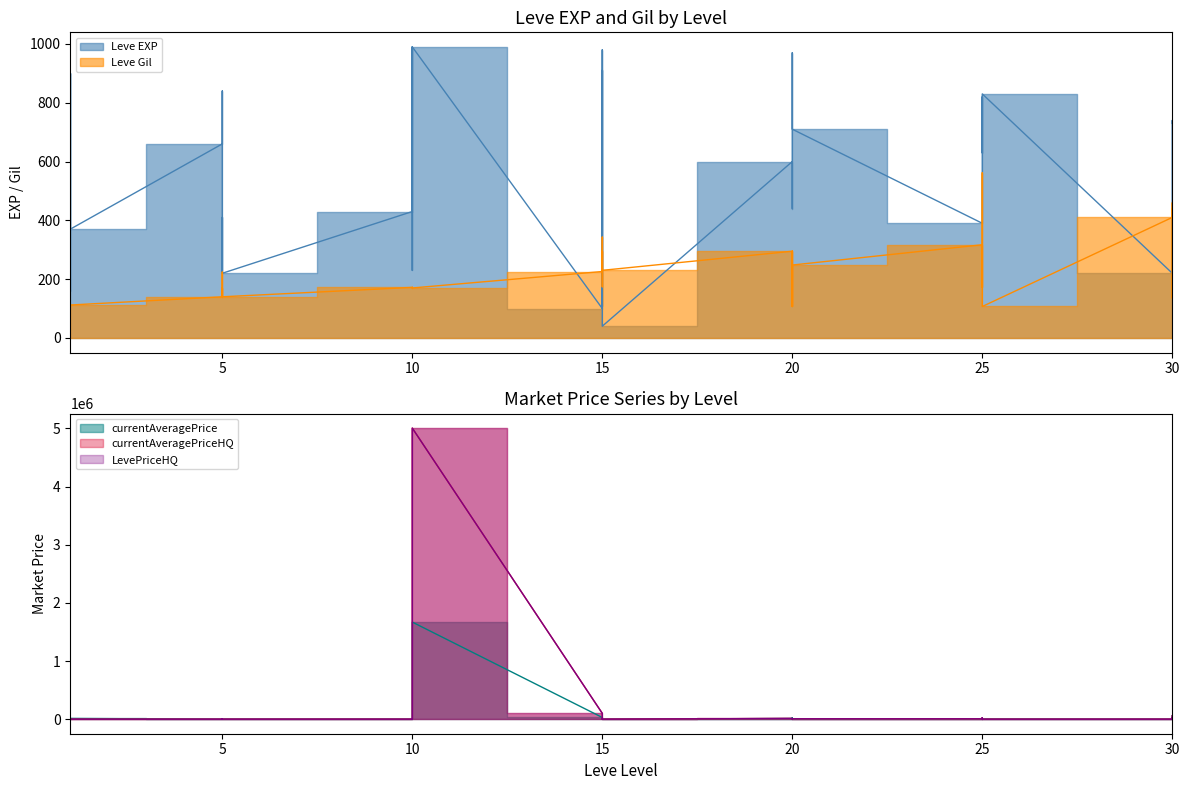

What is the difference between the second highest and minimum values in the currentAveragePriceHQ series?

100000